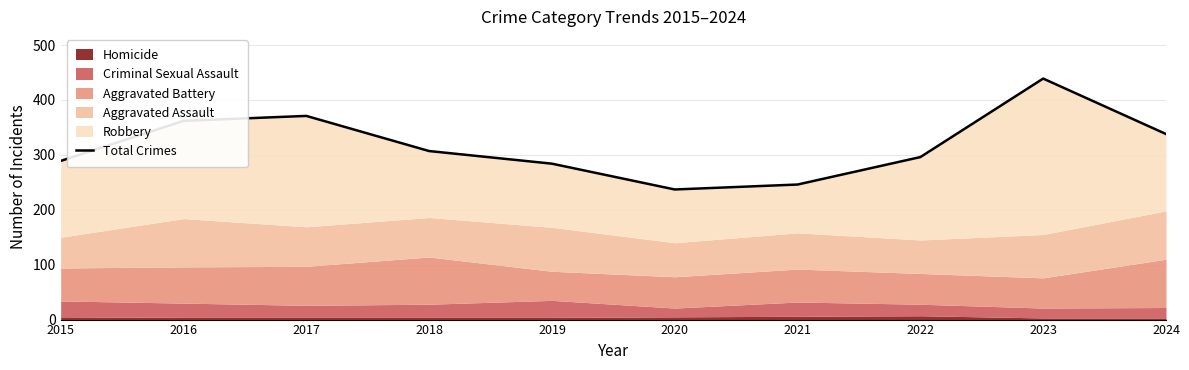

Does the chart have visible grid lines?

Yes